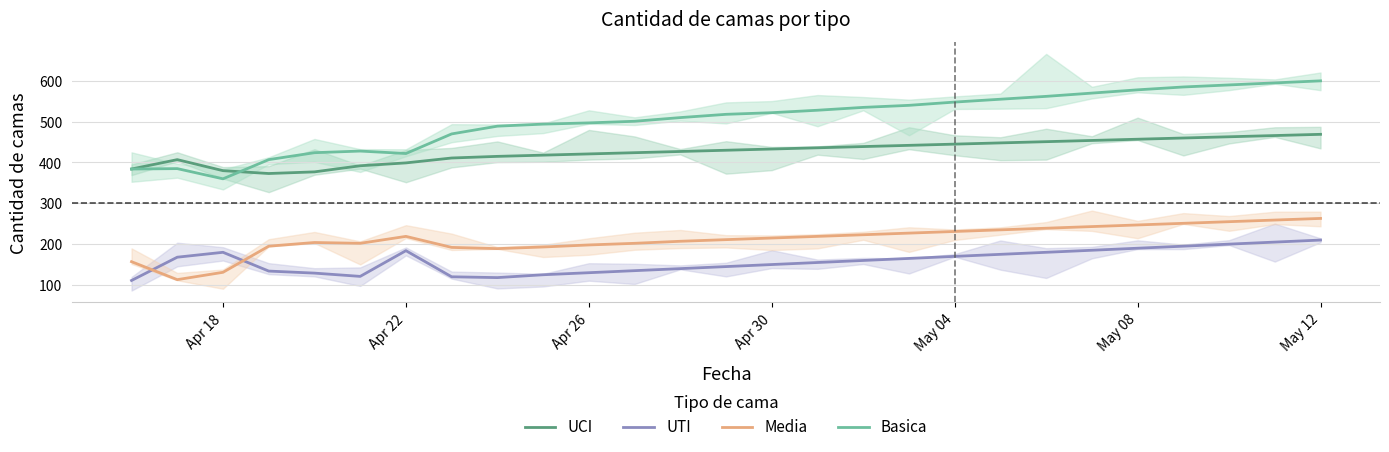

In UCI, how many points are lower than both neighbors (excluding endpoints)?

1